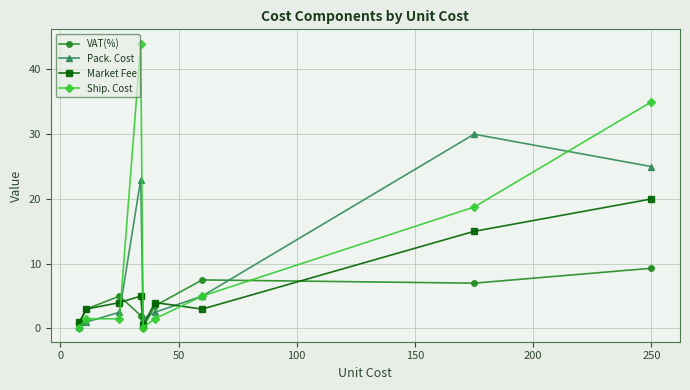

Rank the series by their maximum value, from highest to lowest.

Ship. Cost, Pack. Cost, Market Fee, VAT(%)